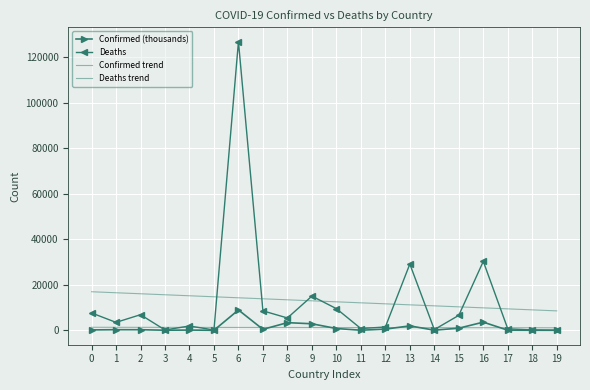

Is it true that Confirmed trend equals 1169.4 at 14?

True